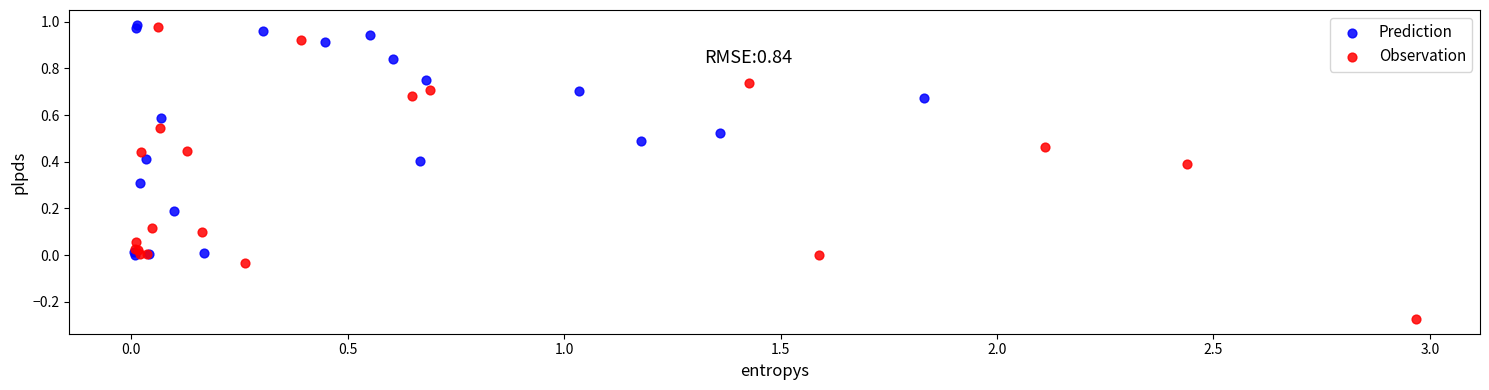

Which series has the largest Y range (max minus min)?

Observation